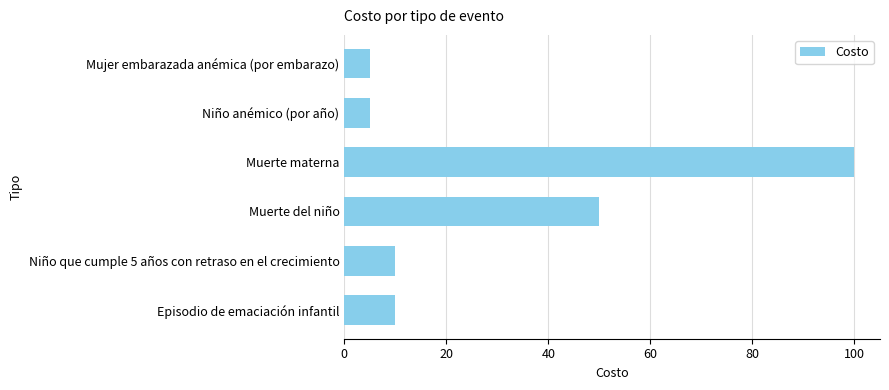

What is the maximum value shown in the chart?

100